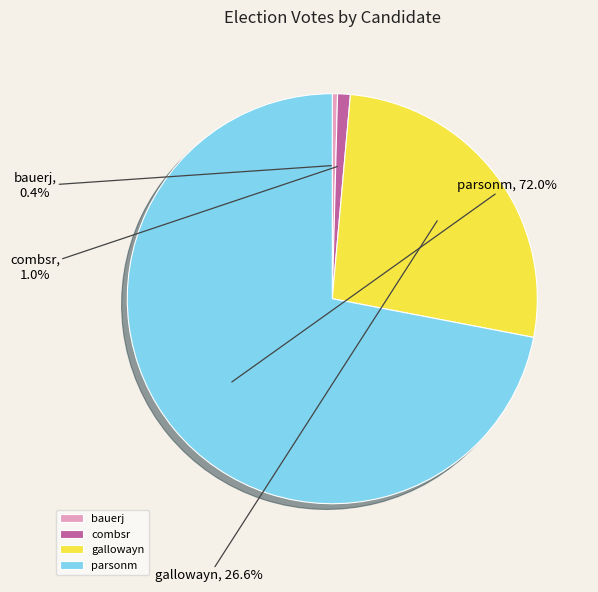

Rank the categories by value from highest to lowest.

parsonm, gallowayn, combsr, bauerj